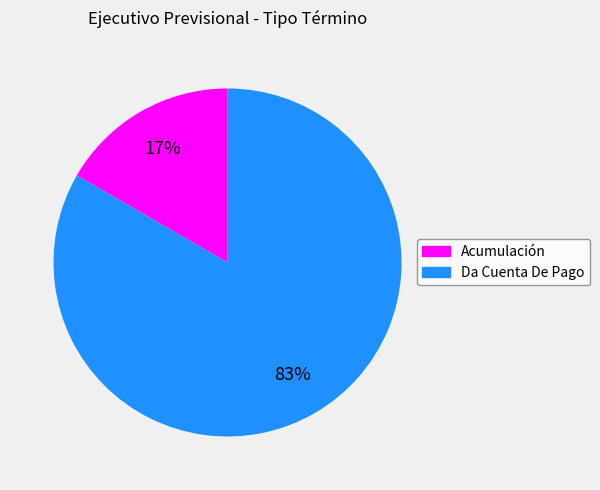

To the nearest percent, what portion does Acumulación represent?

17%